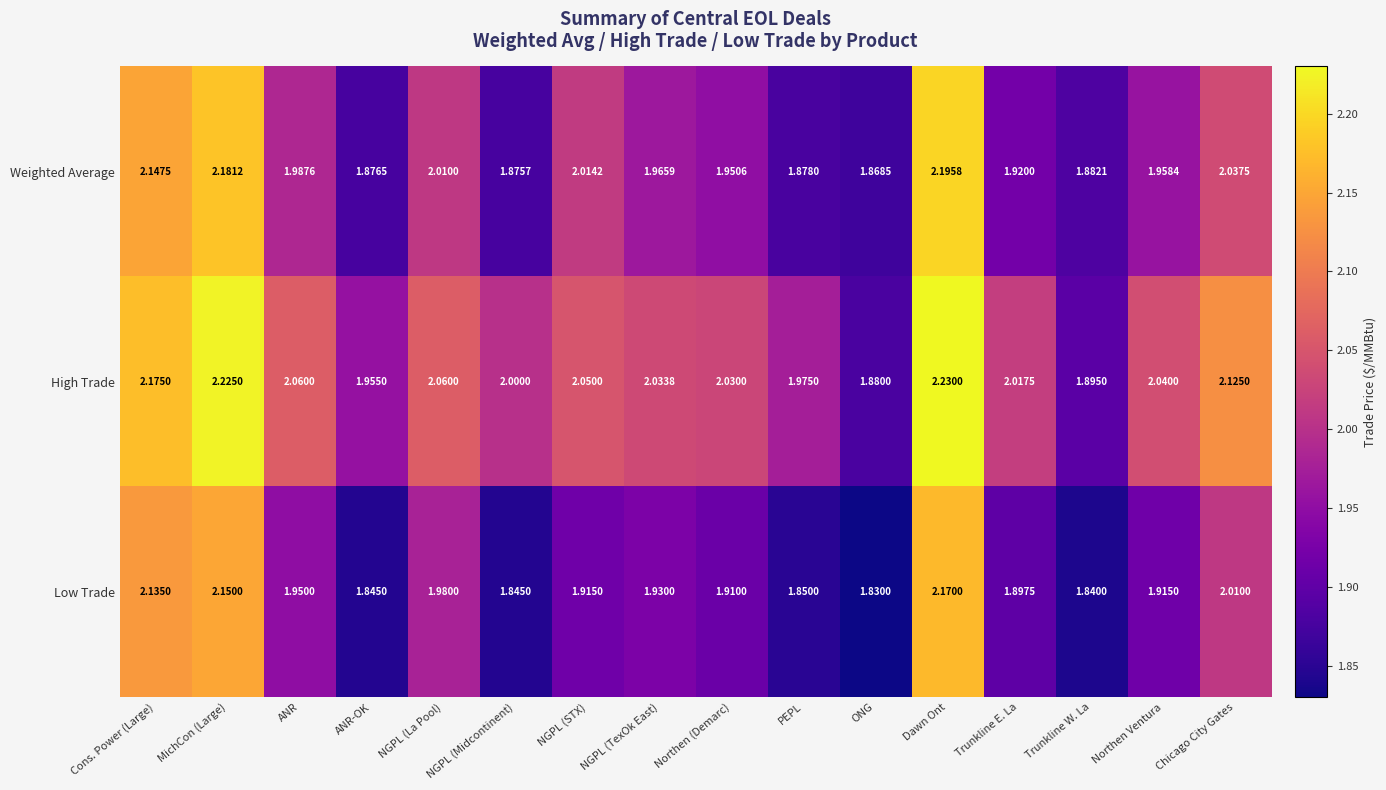

Where is High Trade nearest to the value 2?

NGPL (Midcontinent)